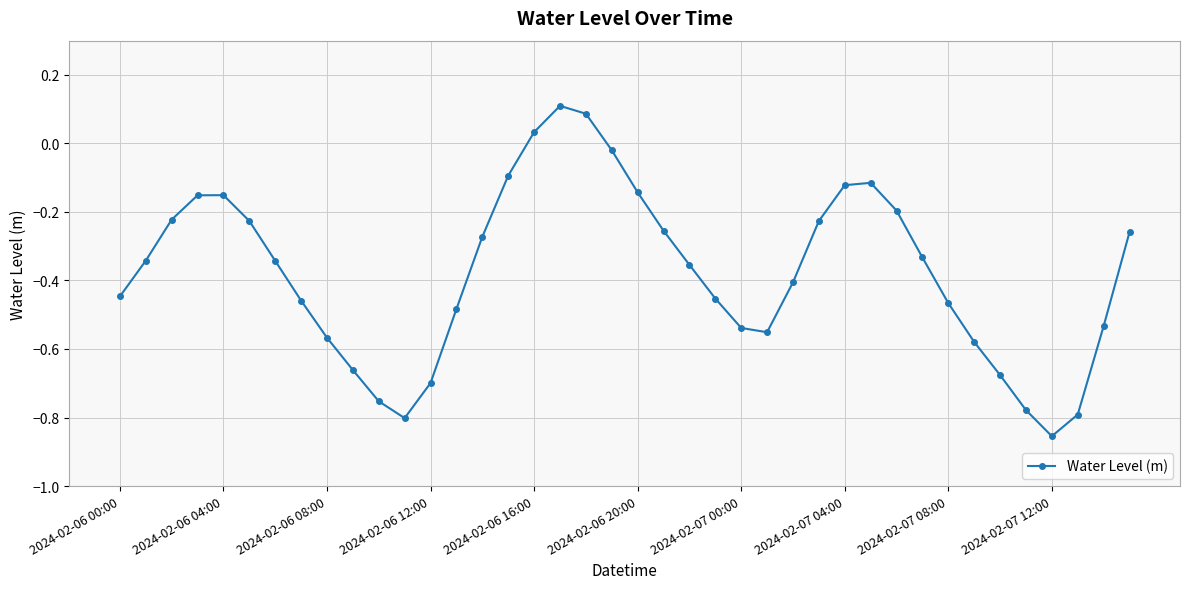

True or false: the data has more than 0 interior local peaks.

True